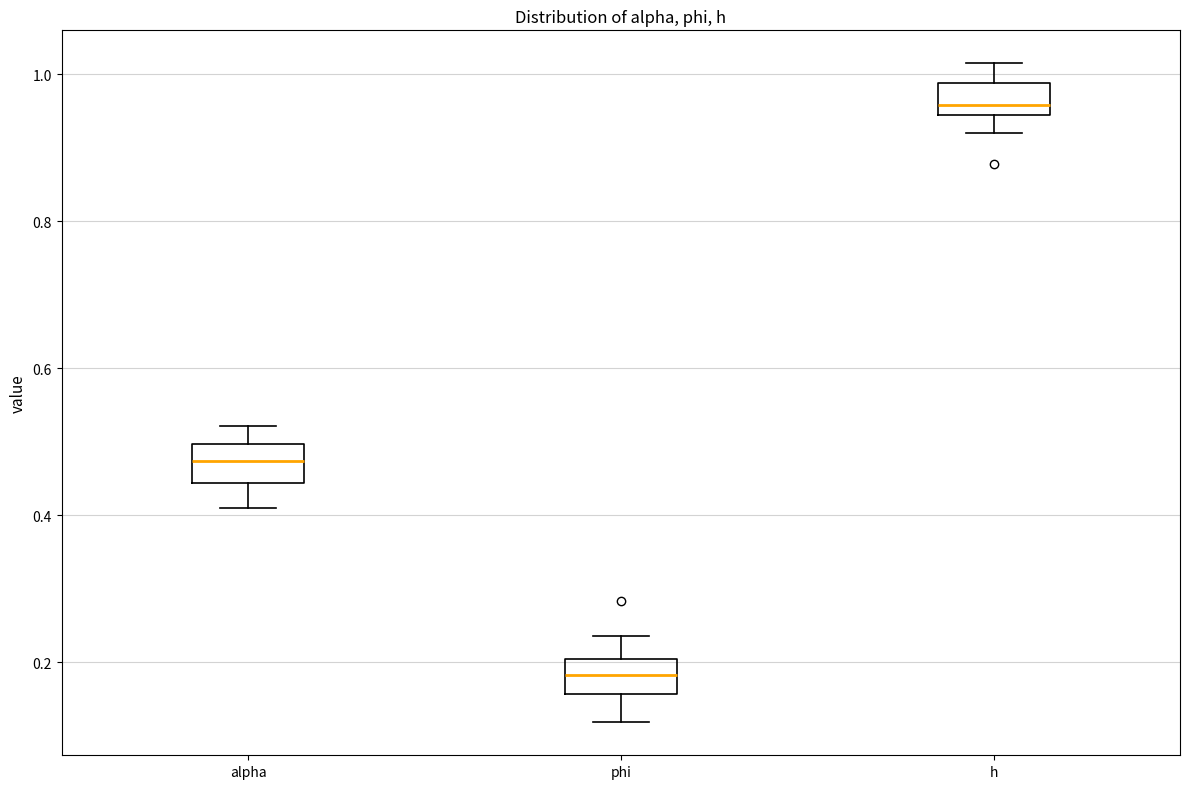

Where does the median line of the box for h sit on the y-axis? The values are not printed on the chart, so give them approximately, as read against the axis.

0.96